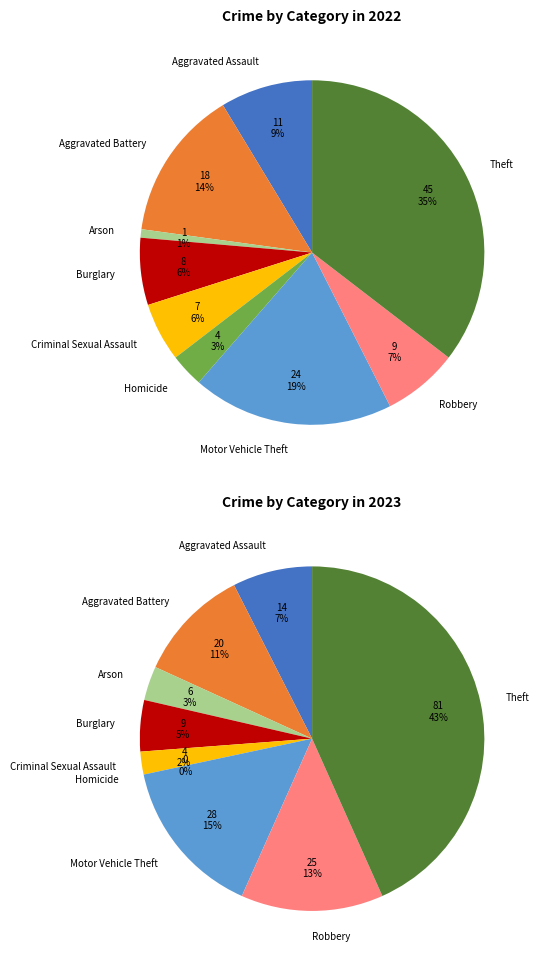

How many segments does this pie chart have?

9